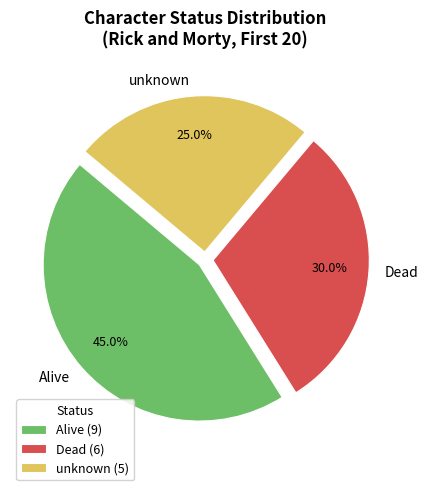

Between Dead and unknown, which is larger?

Dead